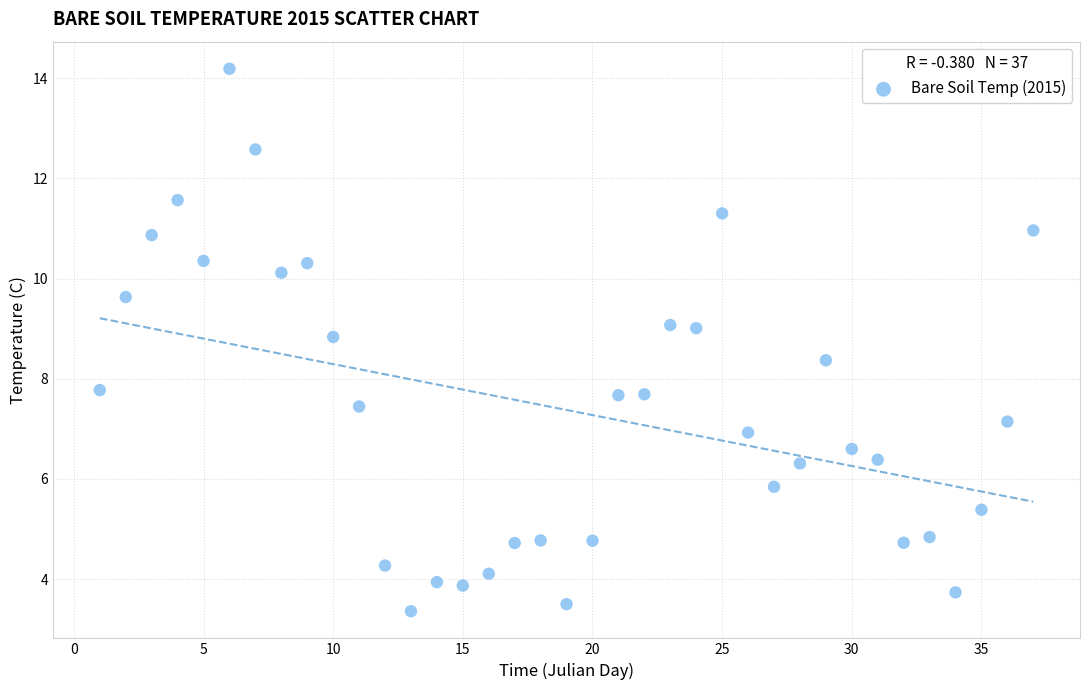

What is the range of X values (max minus min)?

36.0